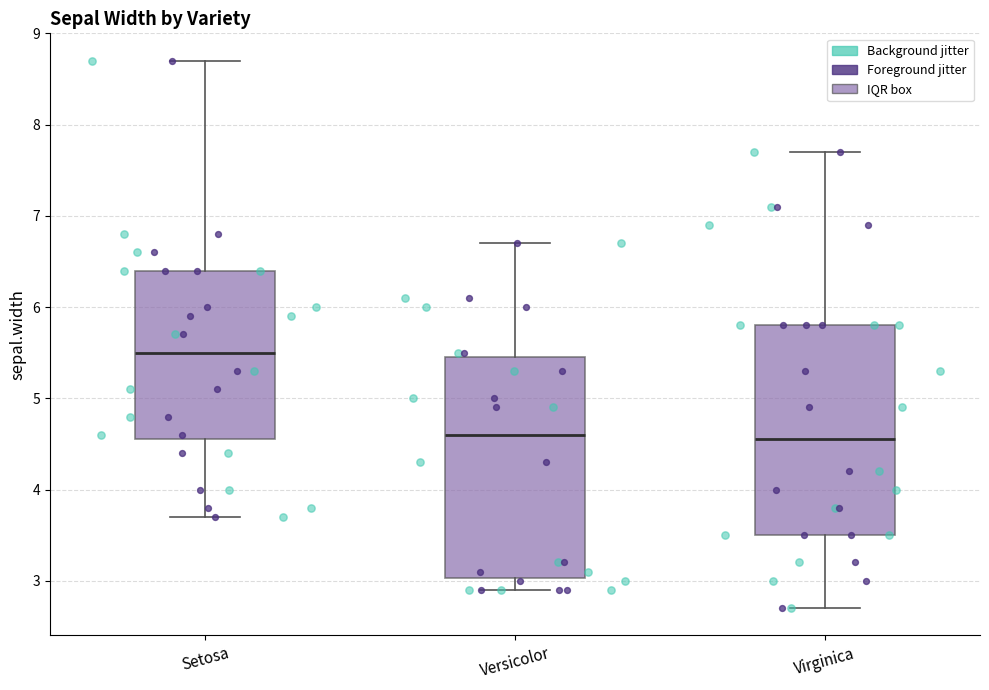

Reading left to right, read every box against the y-axis: the position of its median line, the range the box covers, and the ends of its whiskers. The values are not printed on the chart, so give them approximately, as read against the axis.

Setosa: median 5.5, box 4.6 to 6.4, whiskers 3.7 to 8.7
Versicolor: median 4.6, box 3.0 to 5.5, whiskers 2.9 to 6.7
Virginica: median 4.6, box 3.5 to 5.8, whiskers 2.7 to 7.7